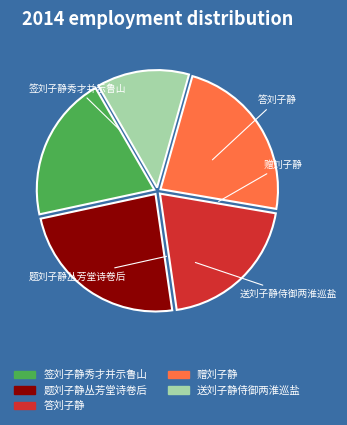

What is the smallest slice in the pie chart?

送刘子静侍御两淮巡盐